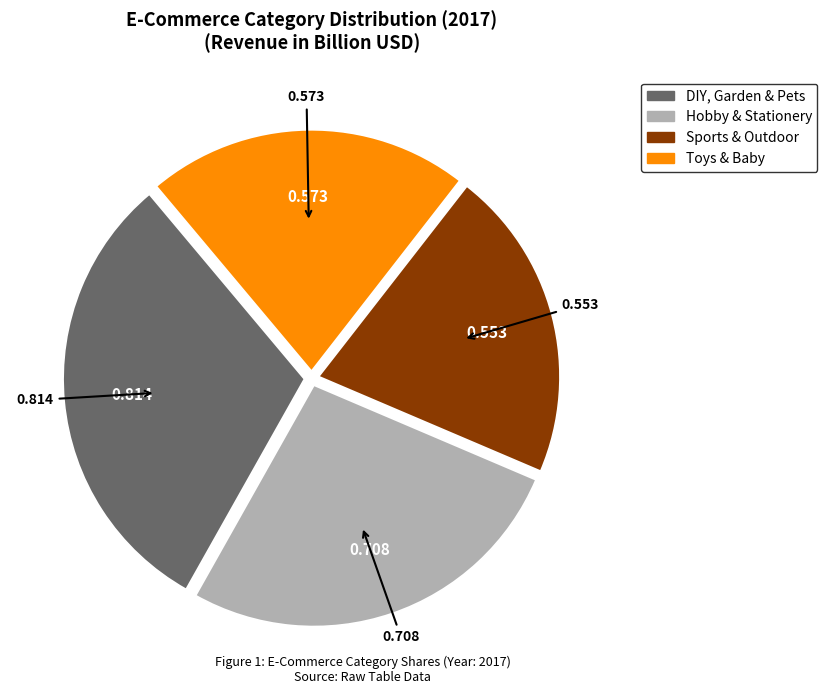

Is the sum of Toys & Baby and Hobby & Stationery greater than half?

No